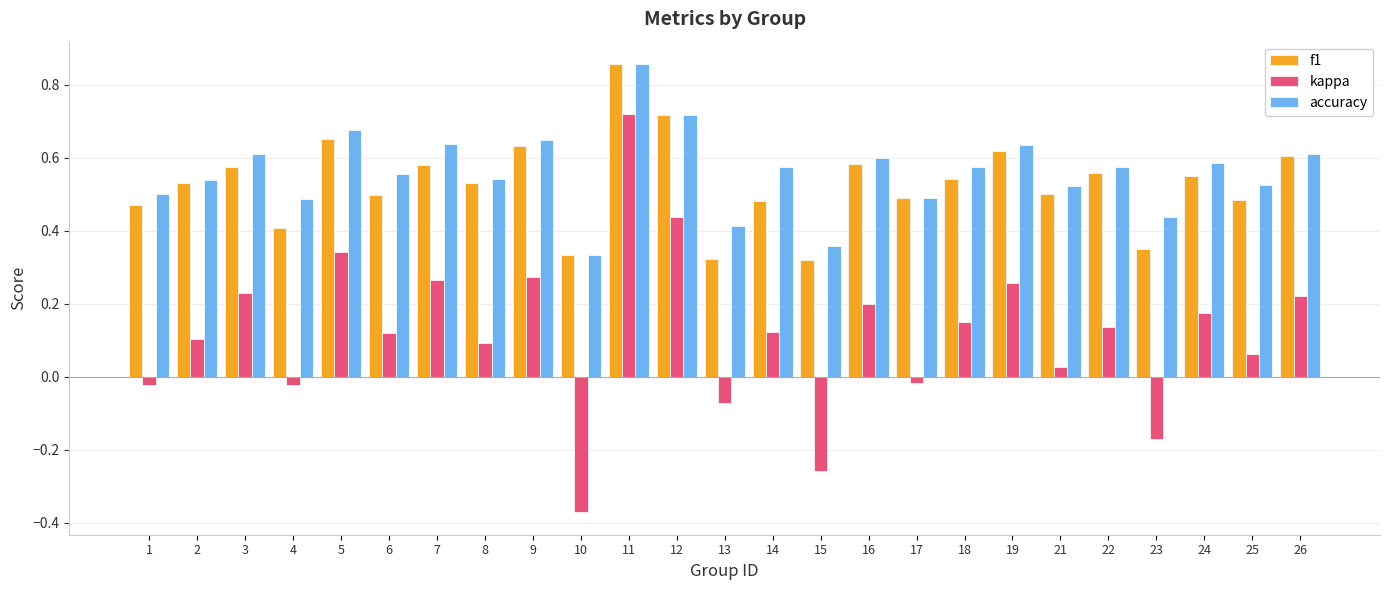

Which category has the lowest value across all series?

10